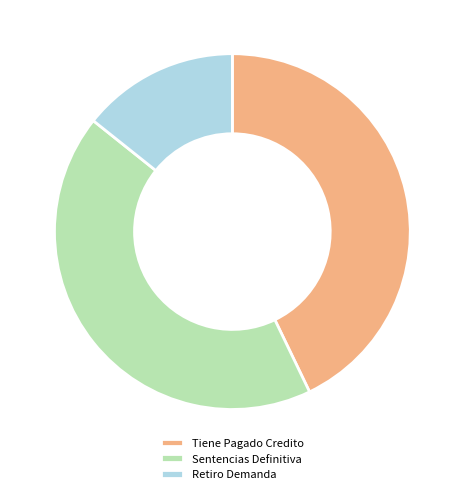

The Sentencias Definitiva slice represents 43% of the pie. True or false?

True